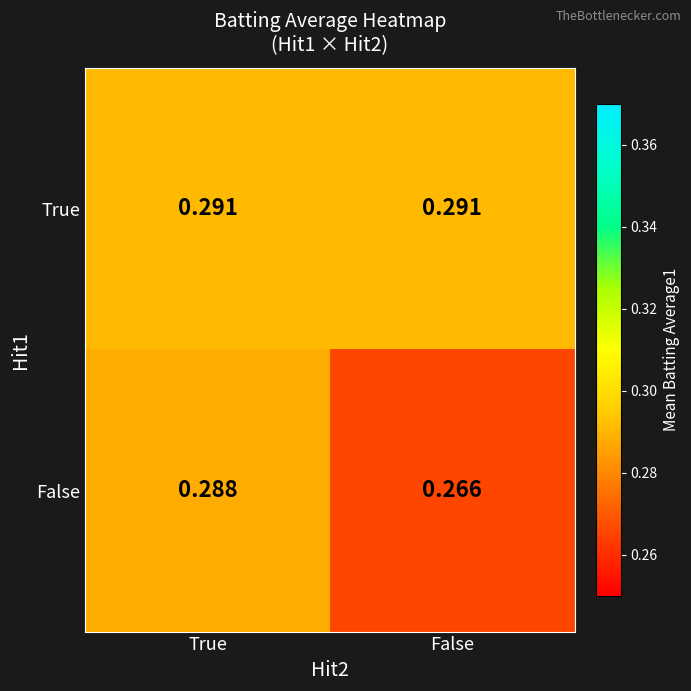

Which category has the lowest value across all series?

False